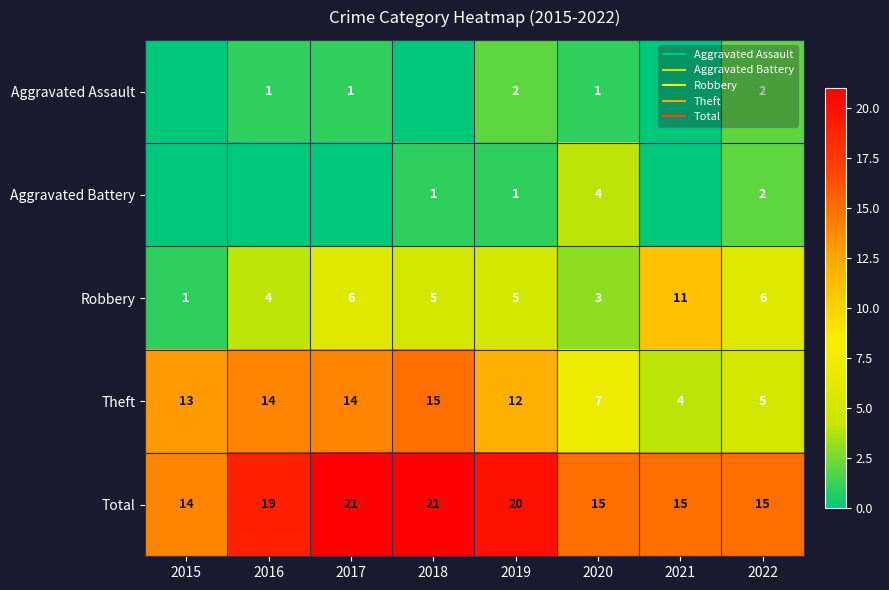

At how many categories does at least one series exceed 4?

8